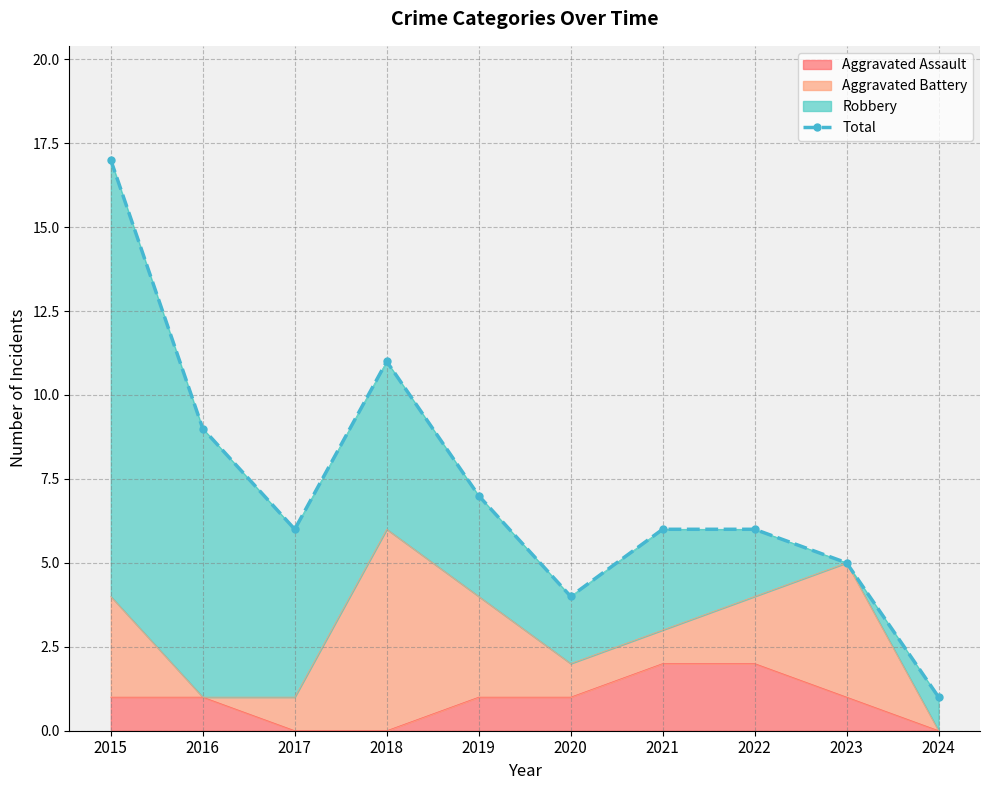

At which category does the chart reach its peak across all series?

2015